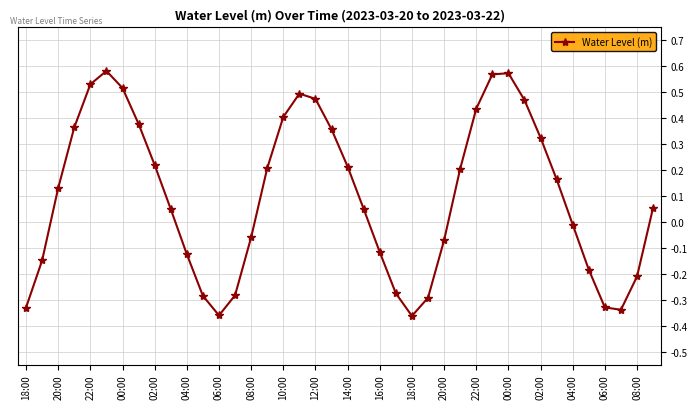

How many interior local peaks (higher than both neighbors) does the data have?

3